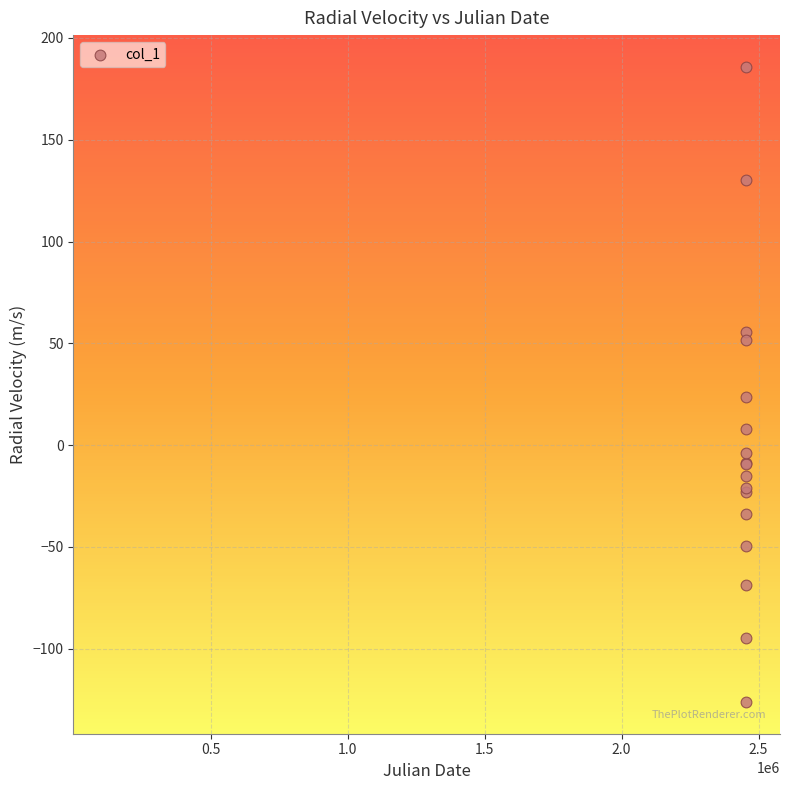

What Y value in the scatter plot is closest to 29?

23.7